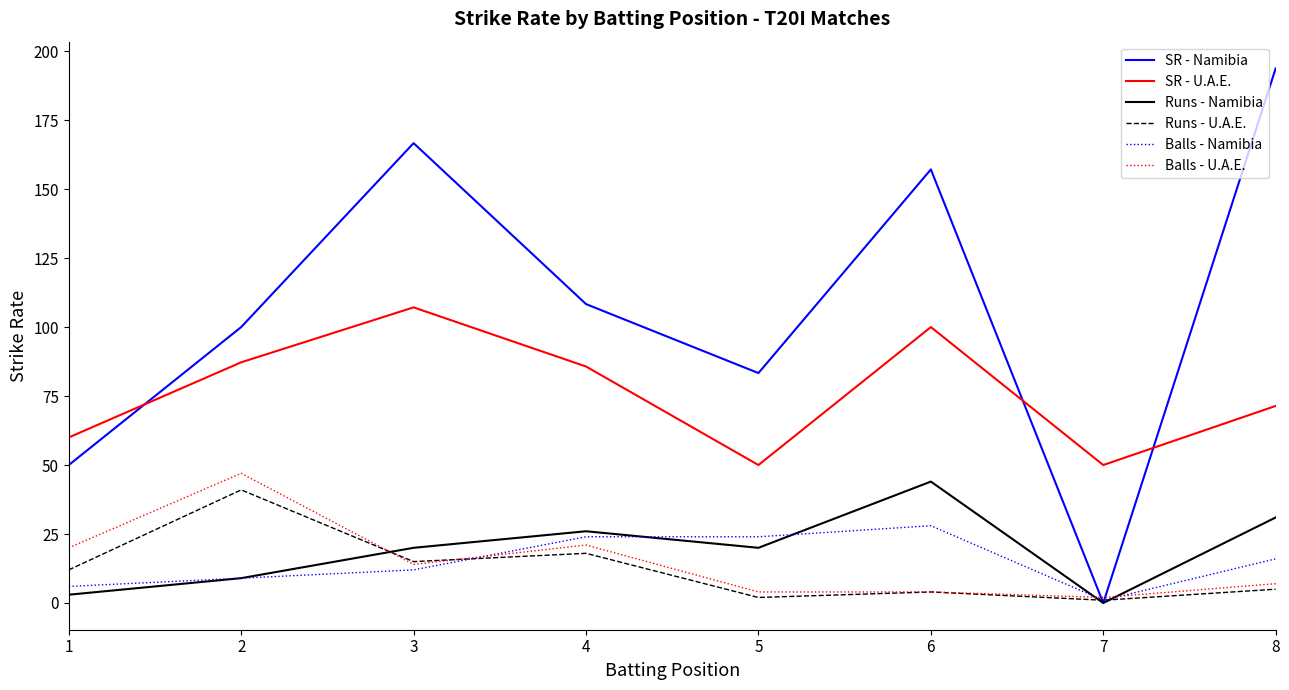

Count the number of data series in this chart.

6